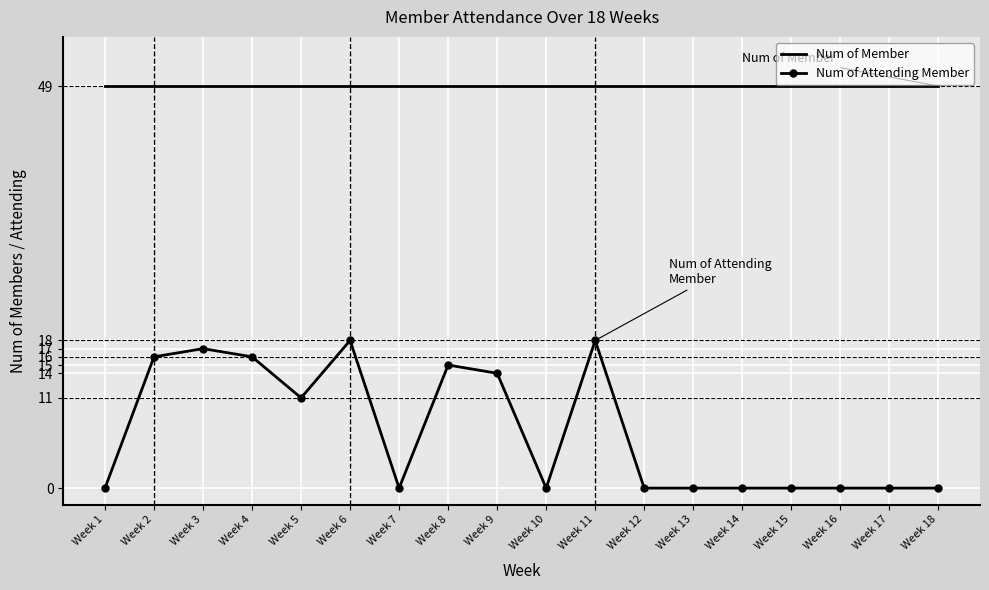

What is the maximum value shown in the chart?

49